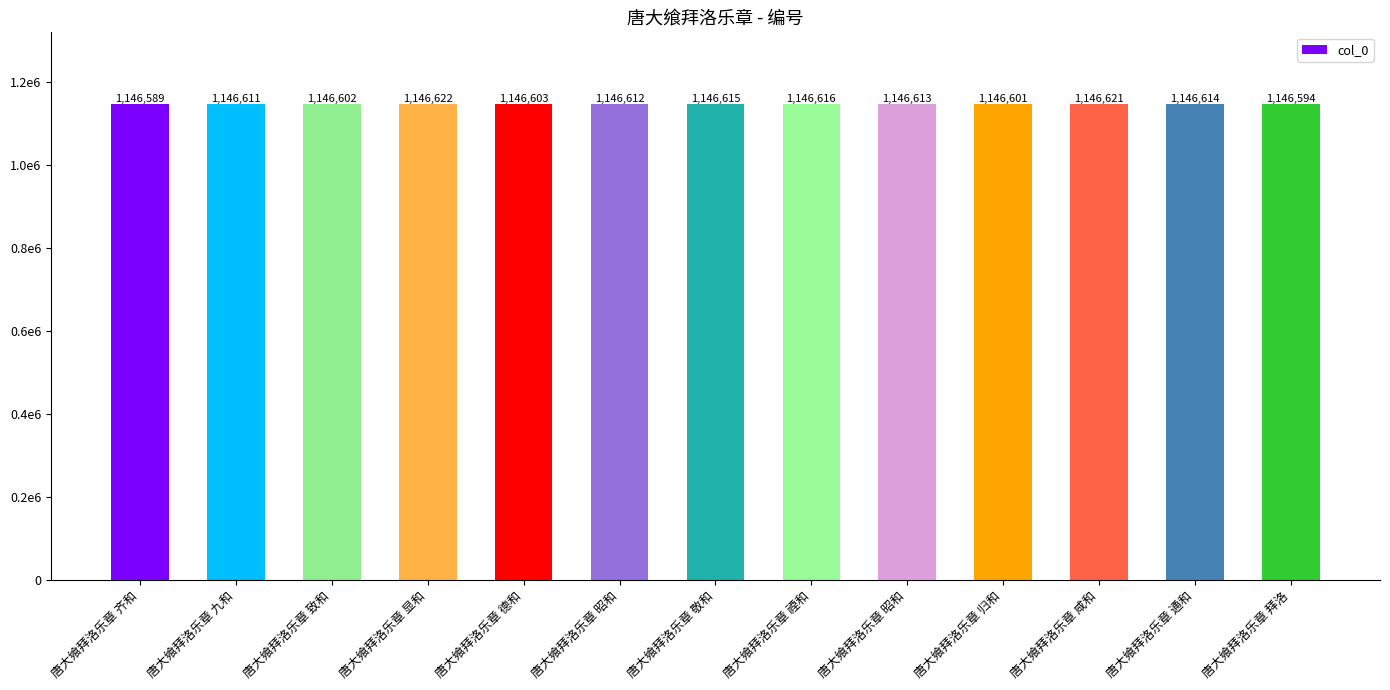

Which label corresponds to the smallest value in the chart?

唐大飨拜洛乐章 齐和